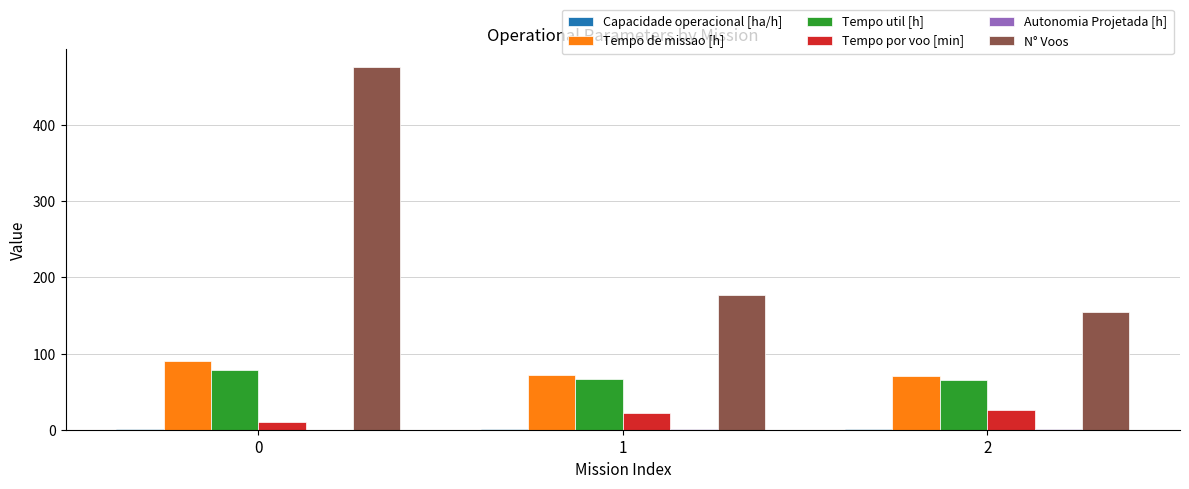

How many groups of bars are there?

3